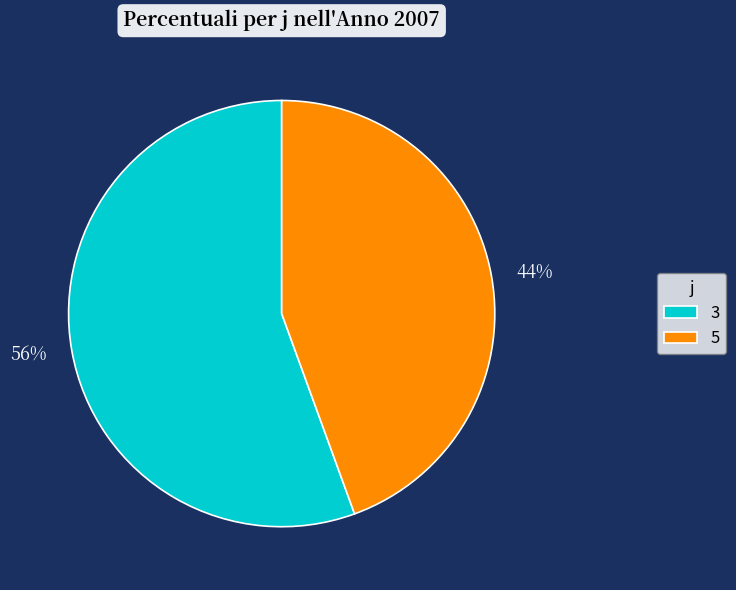

What is the smallest slice in the pie chart?

5